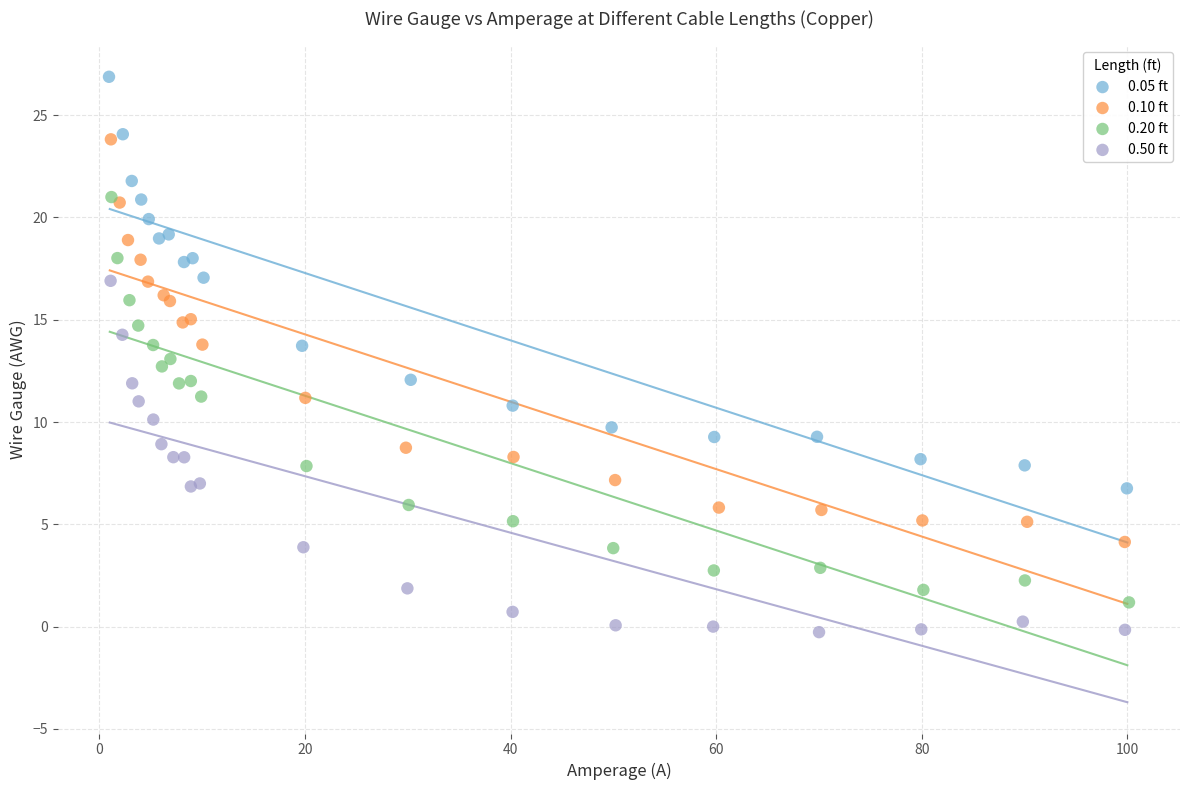

Which series contains the highest Y value?

0.05 ft